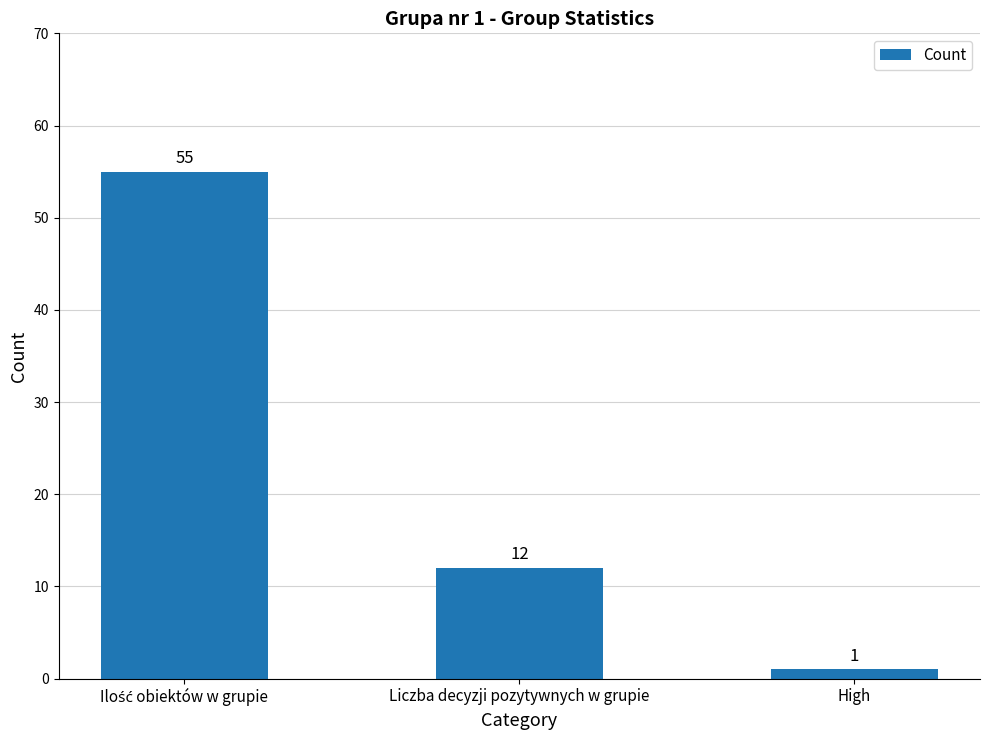

Which label corresponds to the smallest value in the chart?

High